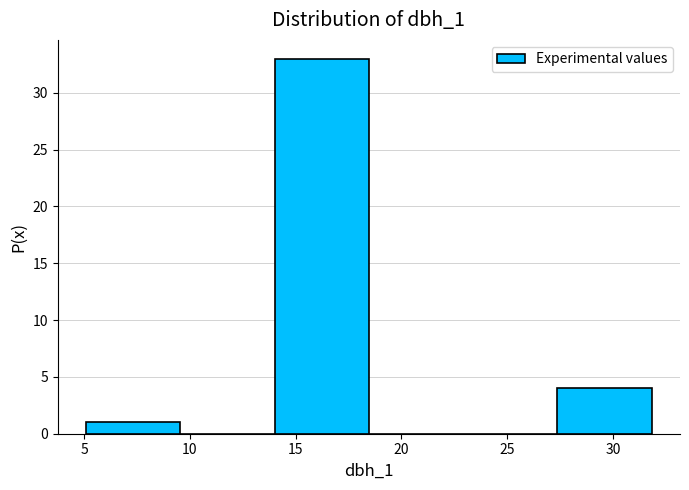

Which range on the x-axis has the tallest bar?

14.0 to 18.5